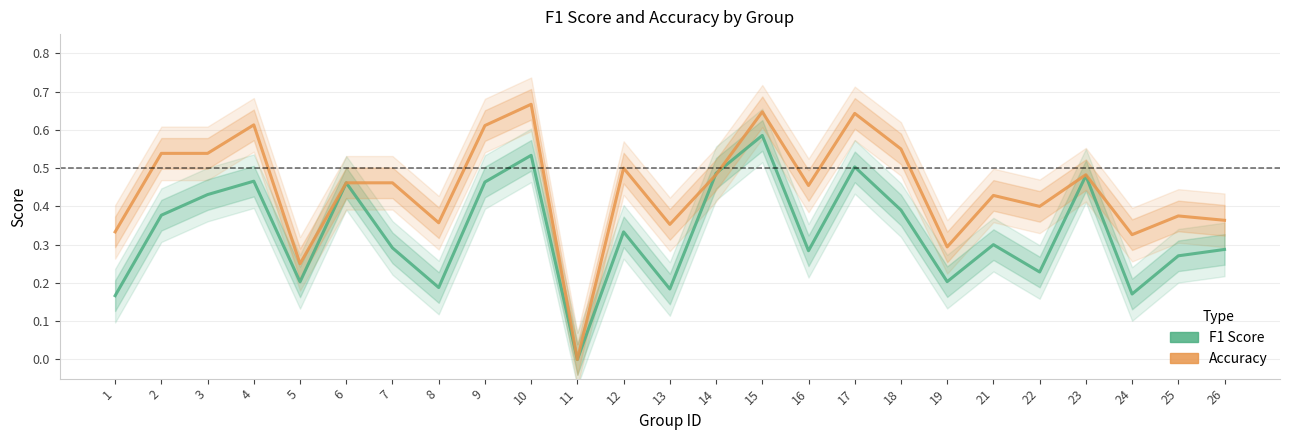

Count the number of data series in this chart.

2